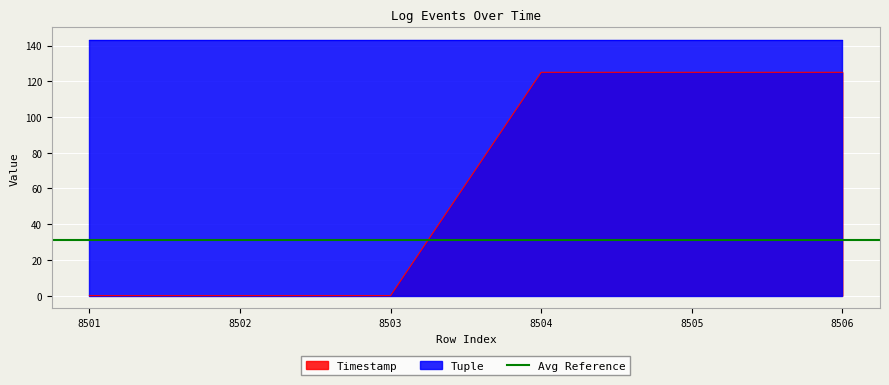

What is the difference between the values at 8506 and 8501?

125